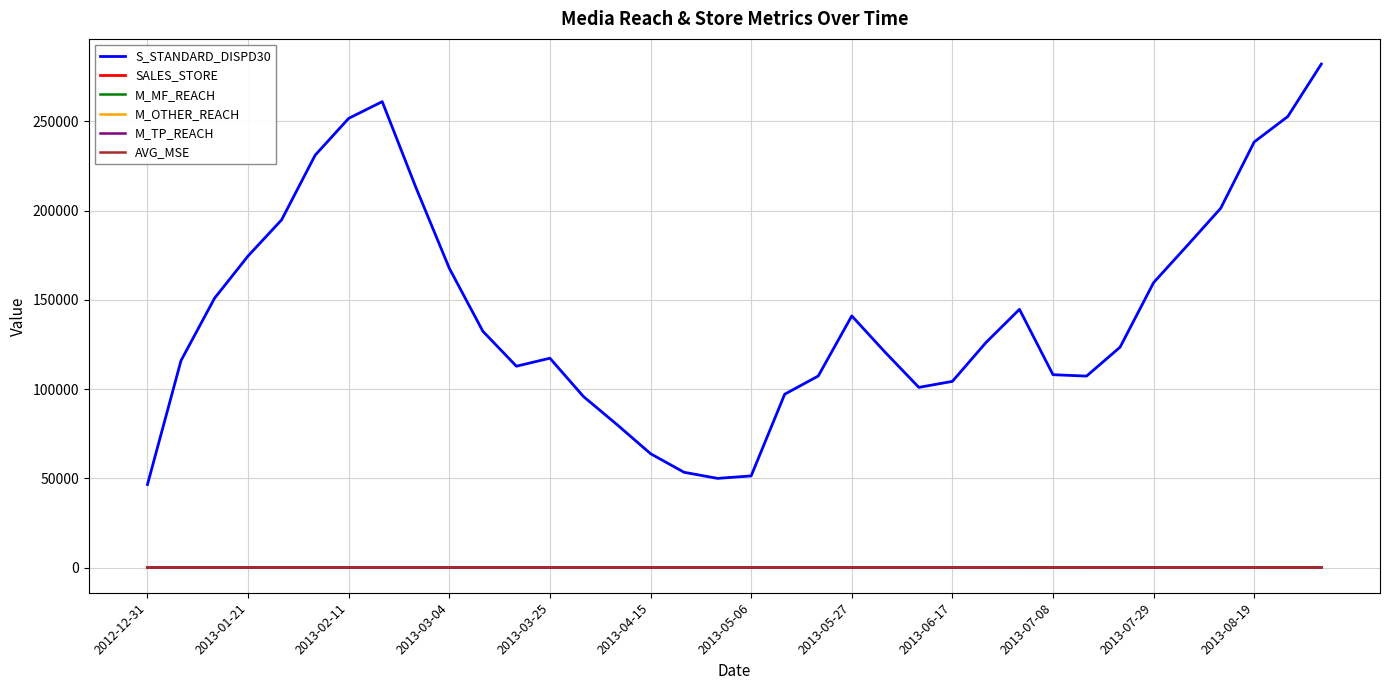

Which series has the largest range (max minus min)?

S_STANDARD_DISPD30